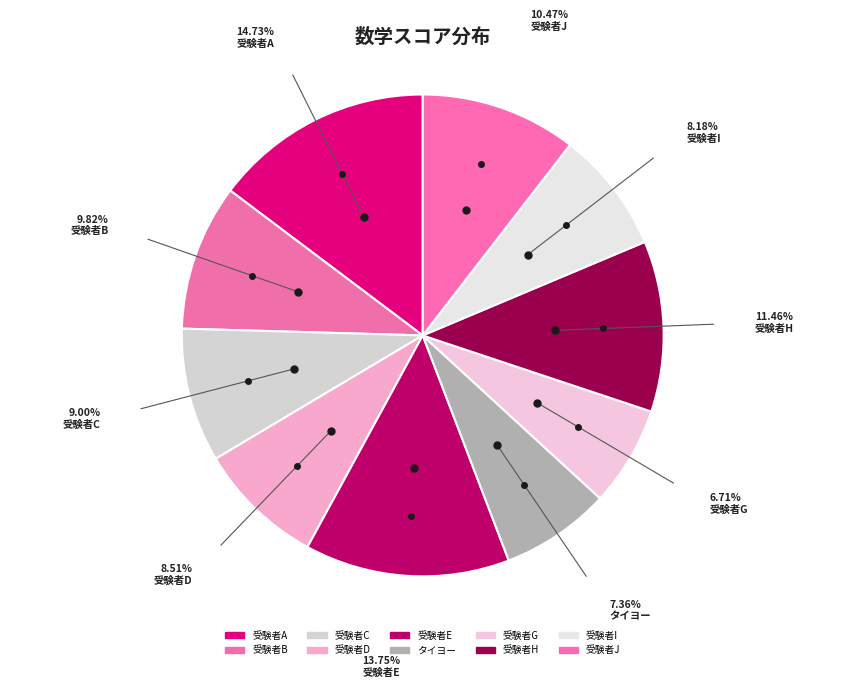

What is the largest slice in the pie chart?

受験者A